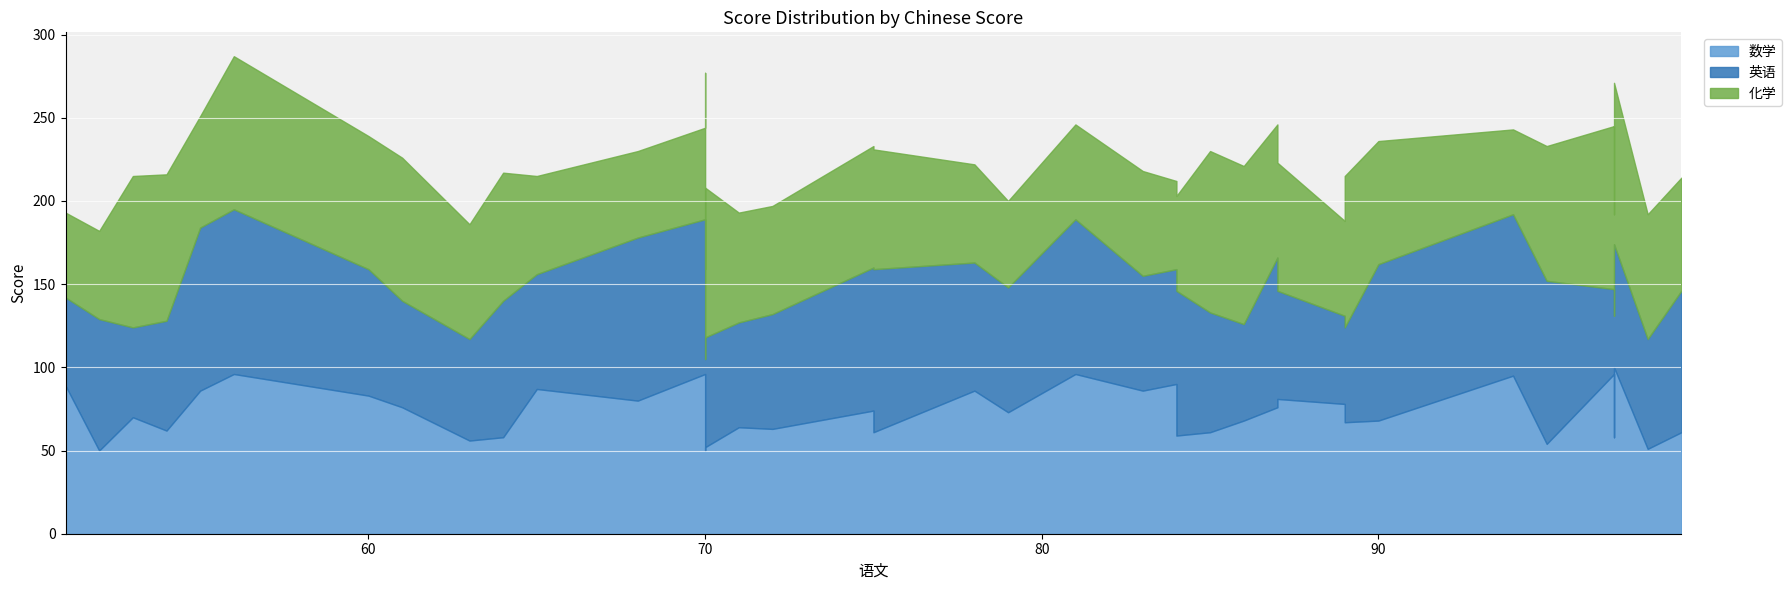

The 化学 series shows 98 at 84. True or false?

False